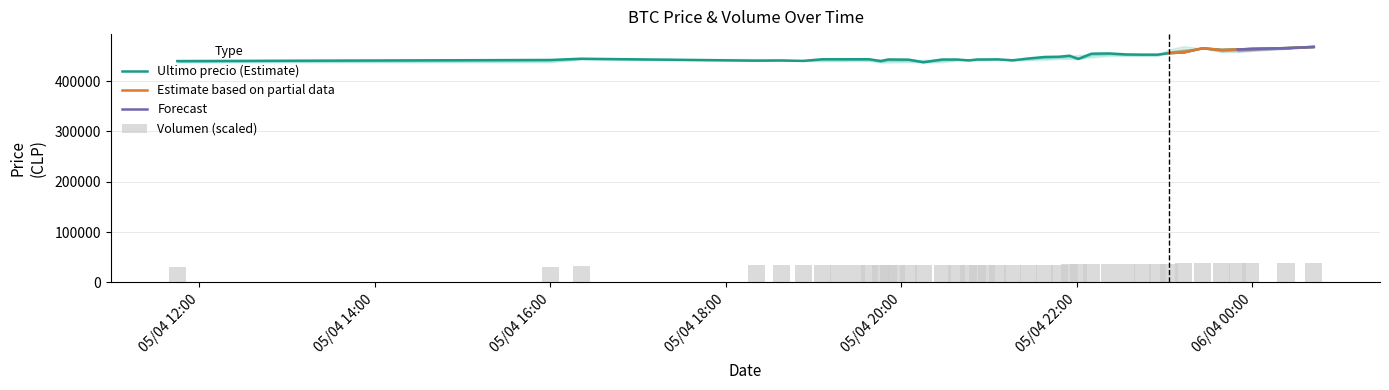

Which series has the largest range (max minus min)?

Ultimo precio